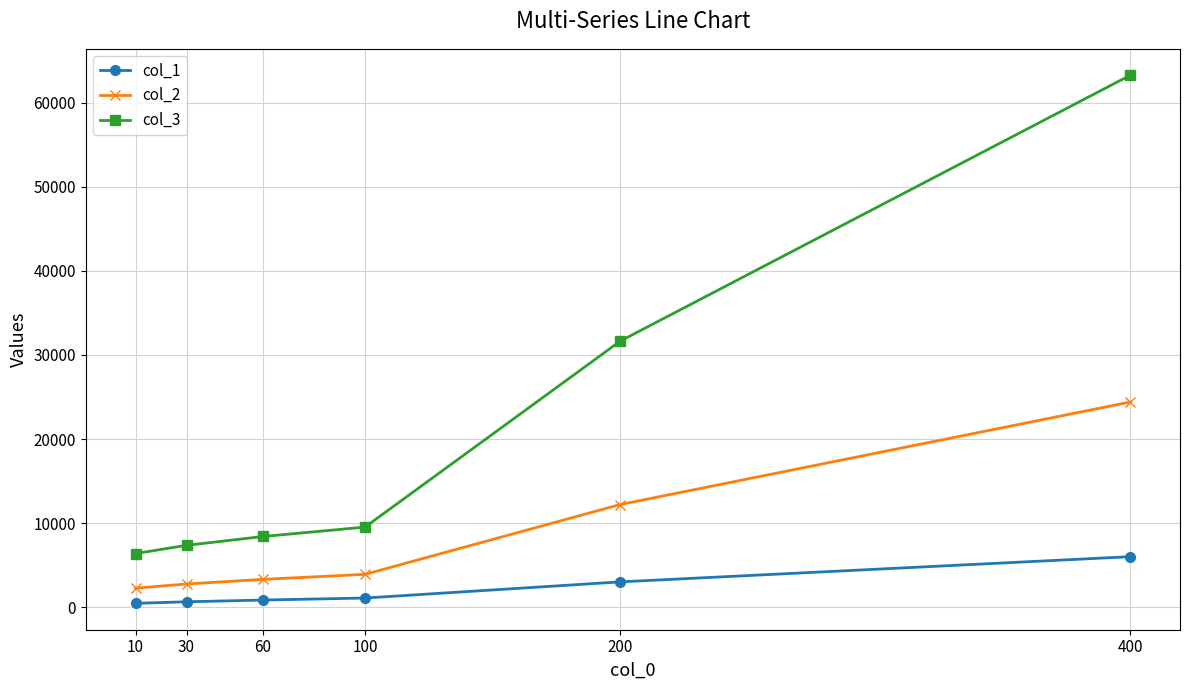

What is the value of the col_3 point at the 6th from the left?

63280